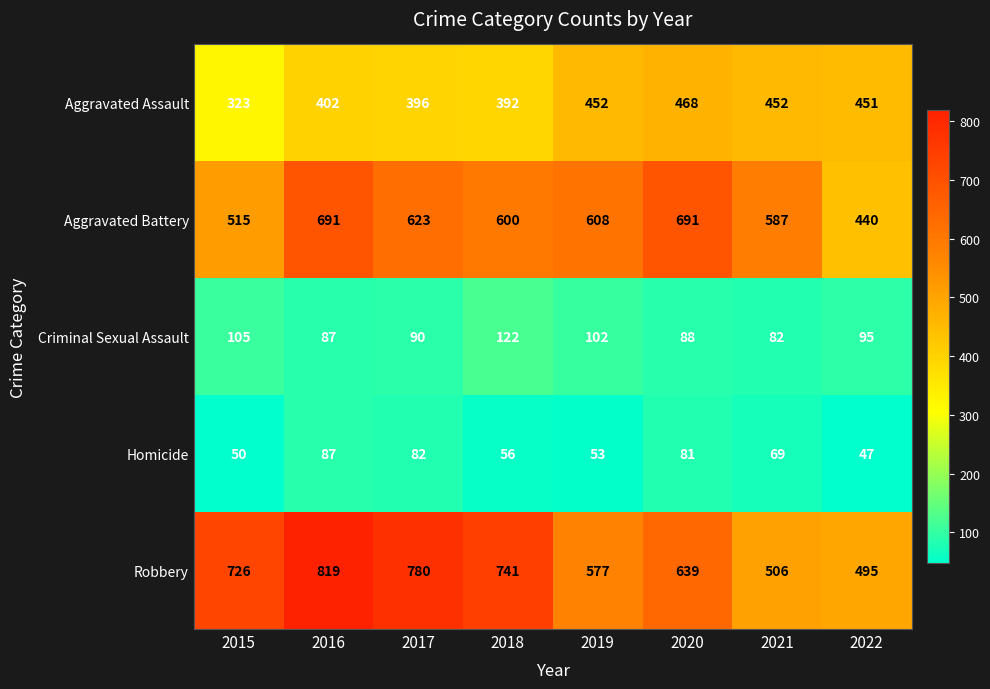

Which series has the widest spread of values?

Robbery